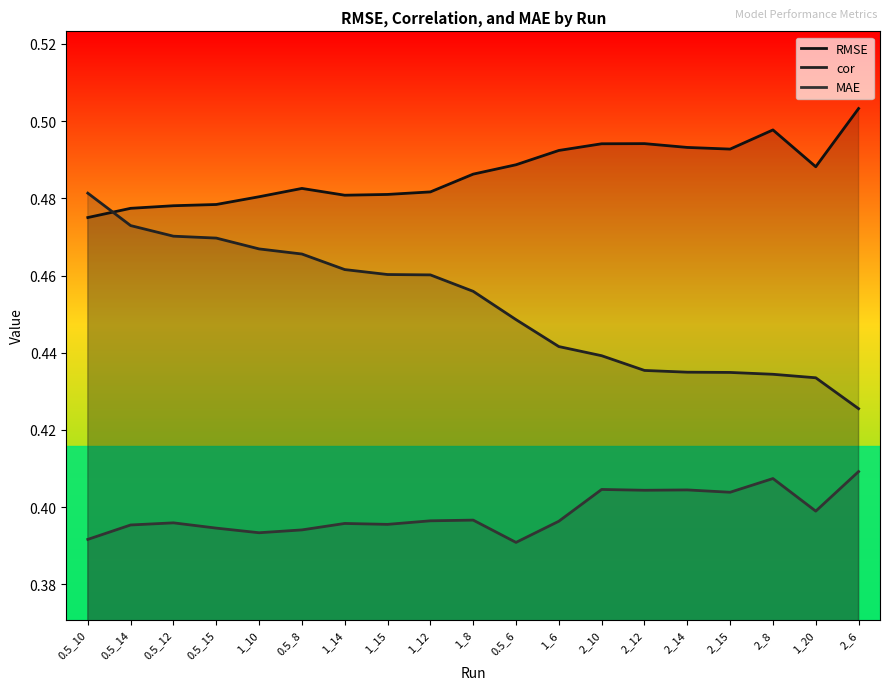

How many interior local peaks does the MAE series have?

6